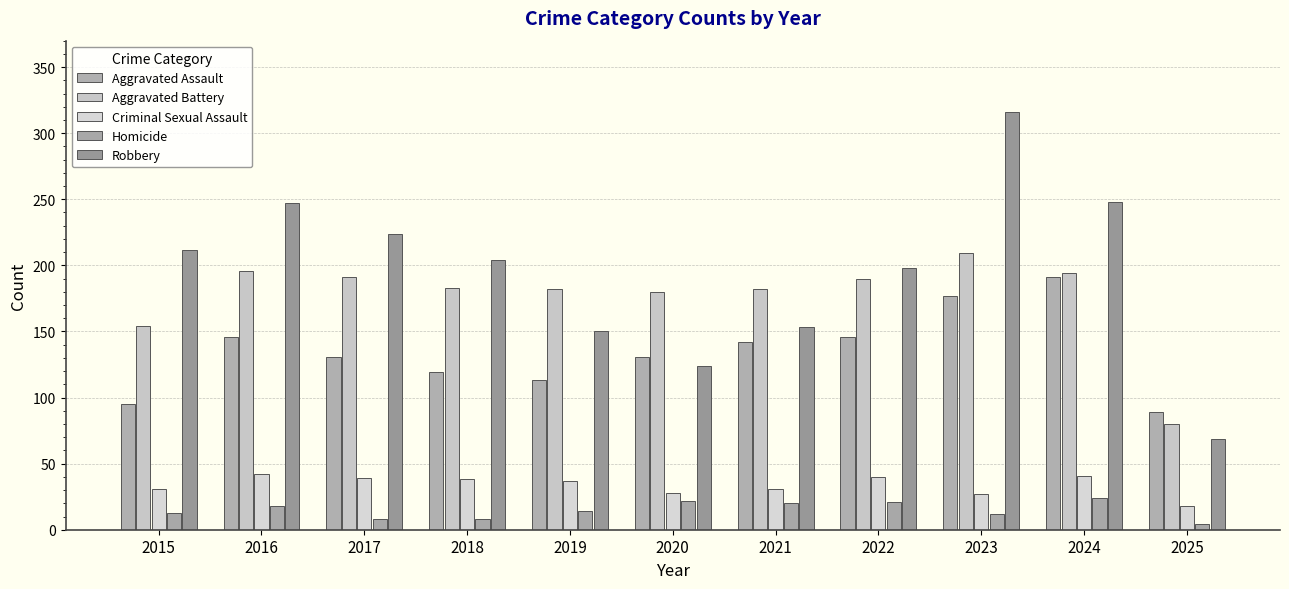

At which category is the sum across all series the highest?

2023